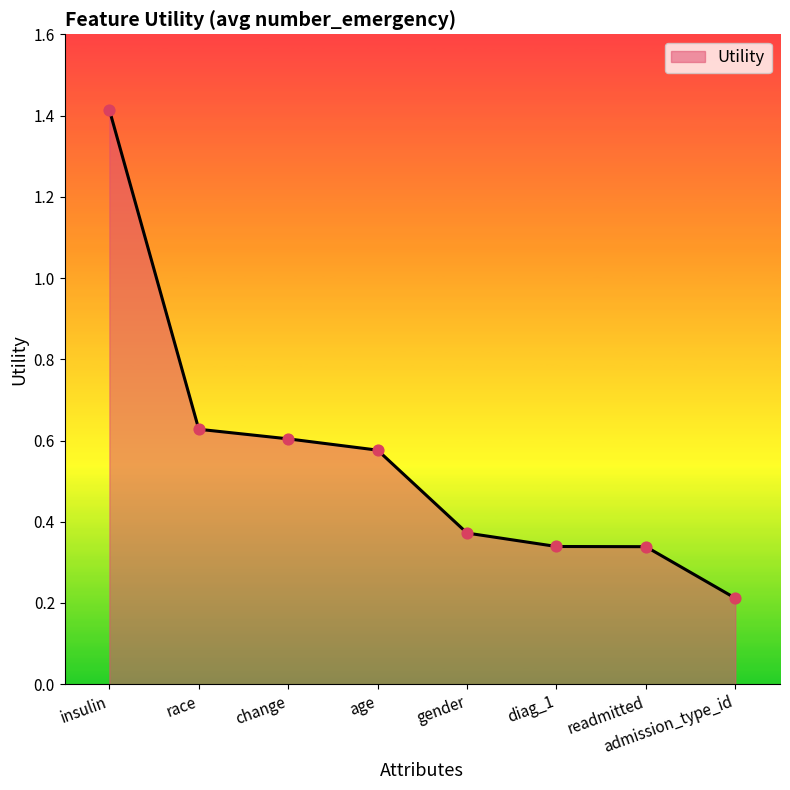

Which has a higher value, change or age?

change